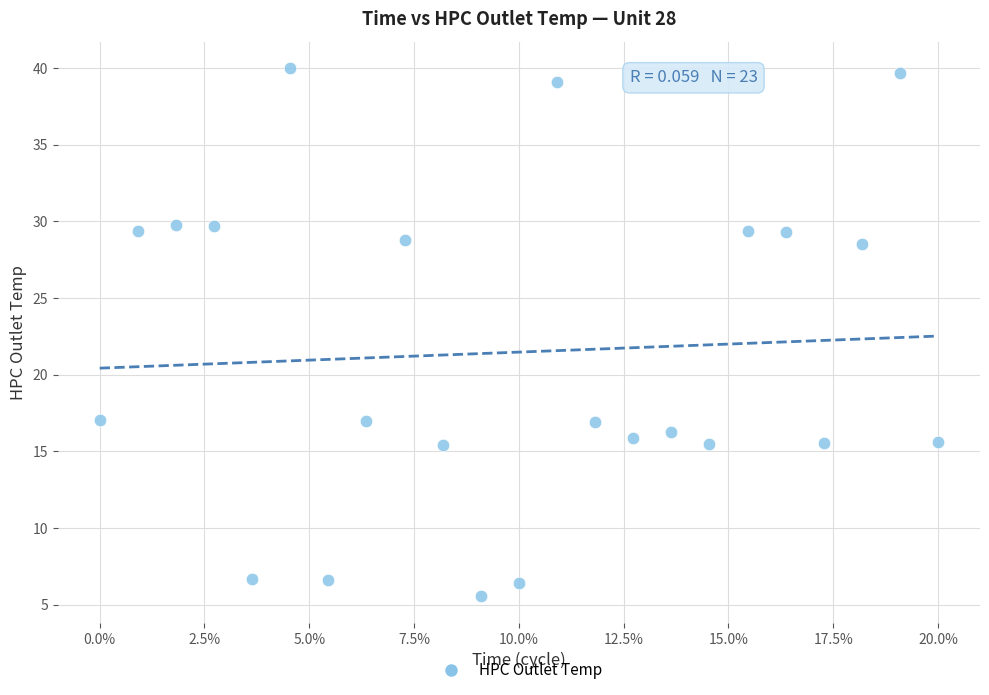

What is the range of Y values (max minus min)?

34.5